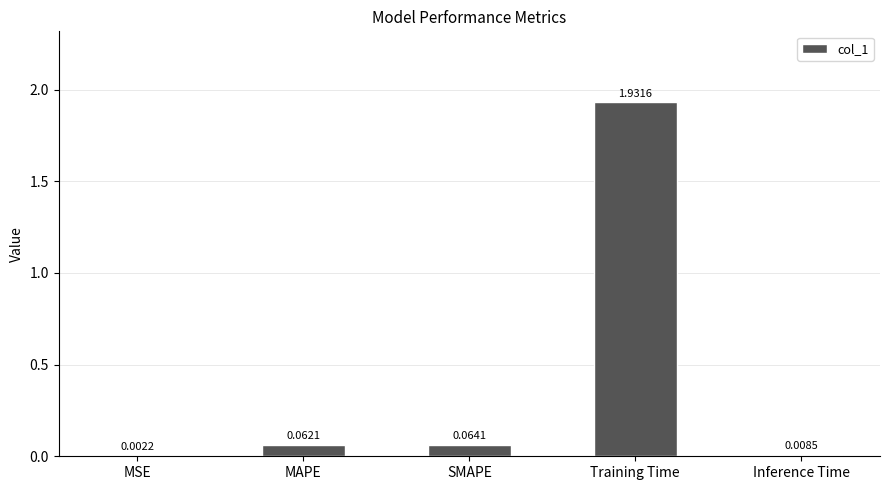

Which category has the highest value across all series?

Training Time